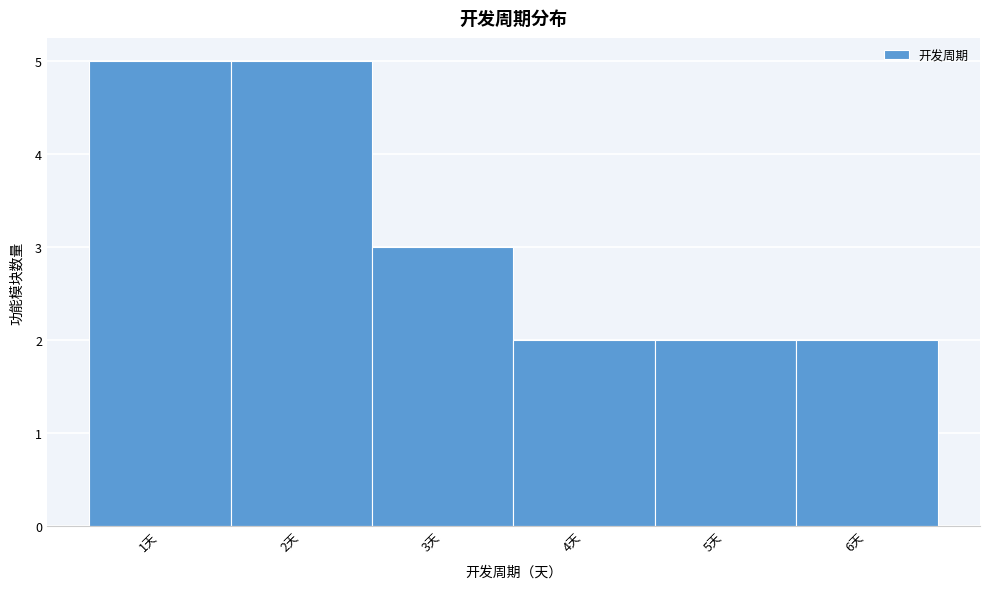

Reading left to right, transcribe this chart: for each bar, give the range it covers on the x-axis and its height. The values are not printed on the chart, so give them approximately, as read against the axis.

0.5 to 1.5: 5
1.5 to 2.5: 5
2.5 to 3.5: 3
3.5 to 4.5: 2
4.5 to 5.5: 2
5.5 to 6.5: 2